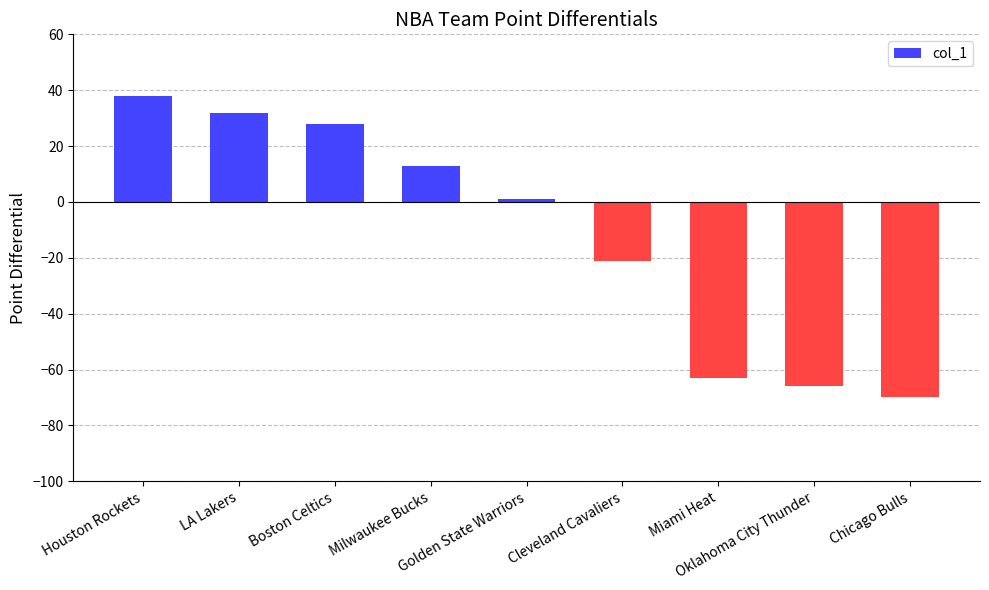

What position from the left is Milwaukee Bucks?

4